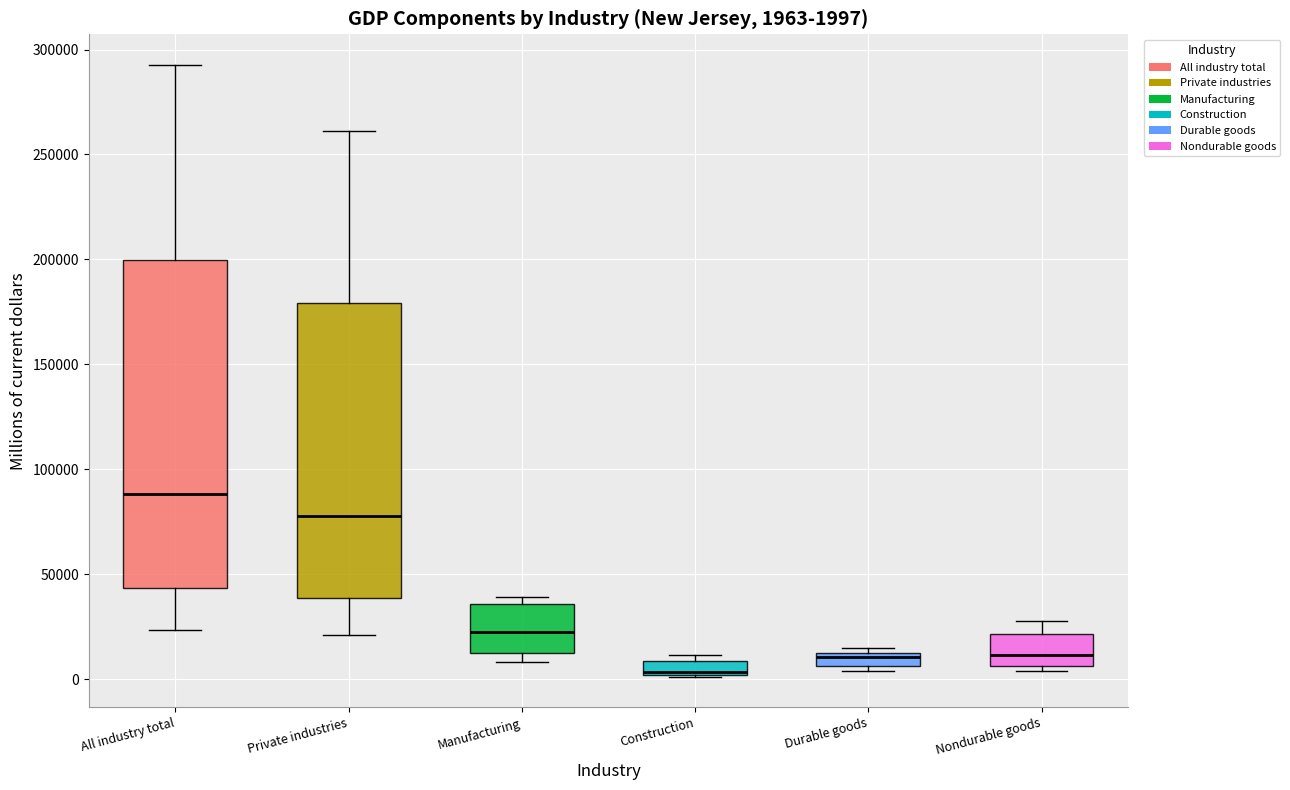

Which box's median line is the lowest?

Construction